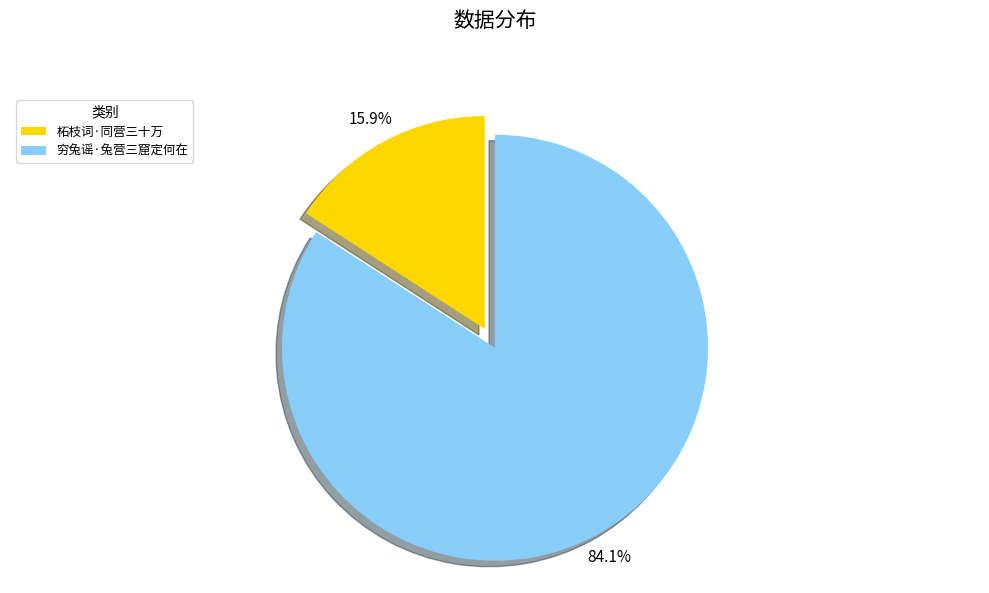

True or false: 穷兔谣·兔营三窟定何在 accounts for 71% of the total.

False